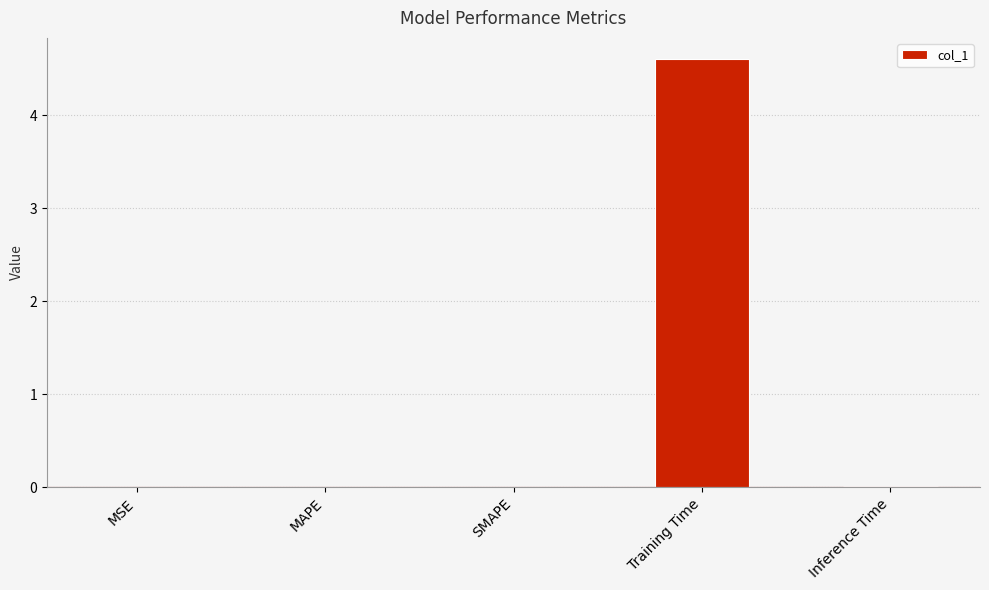

At which category does the chart reach its peak across all series?

Training Time